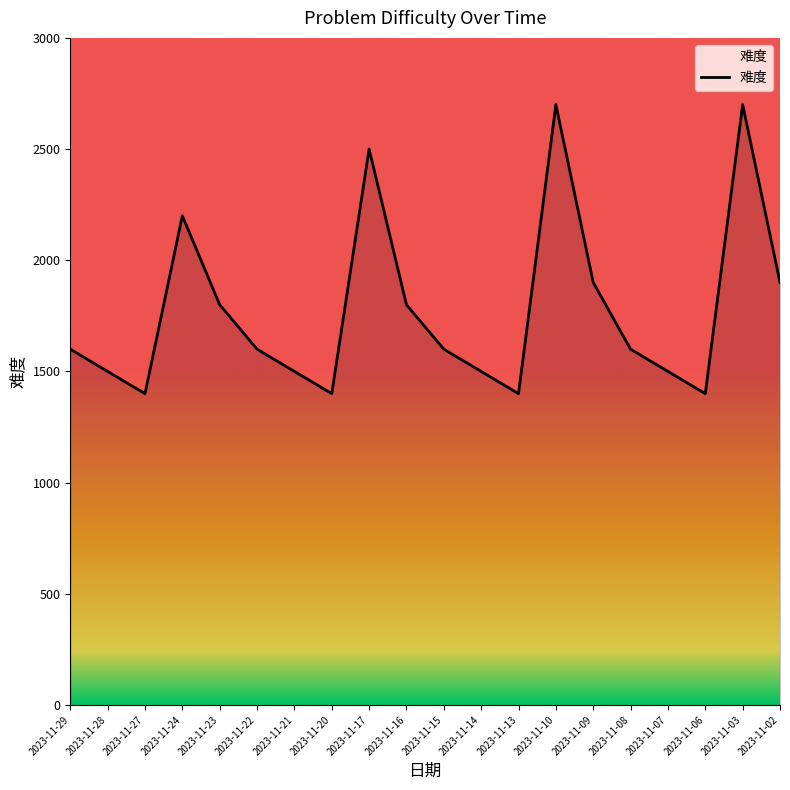

What is the difference between the second highest and second lowest values?

1300